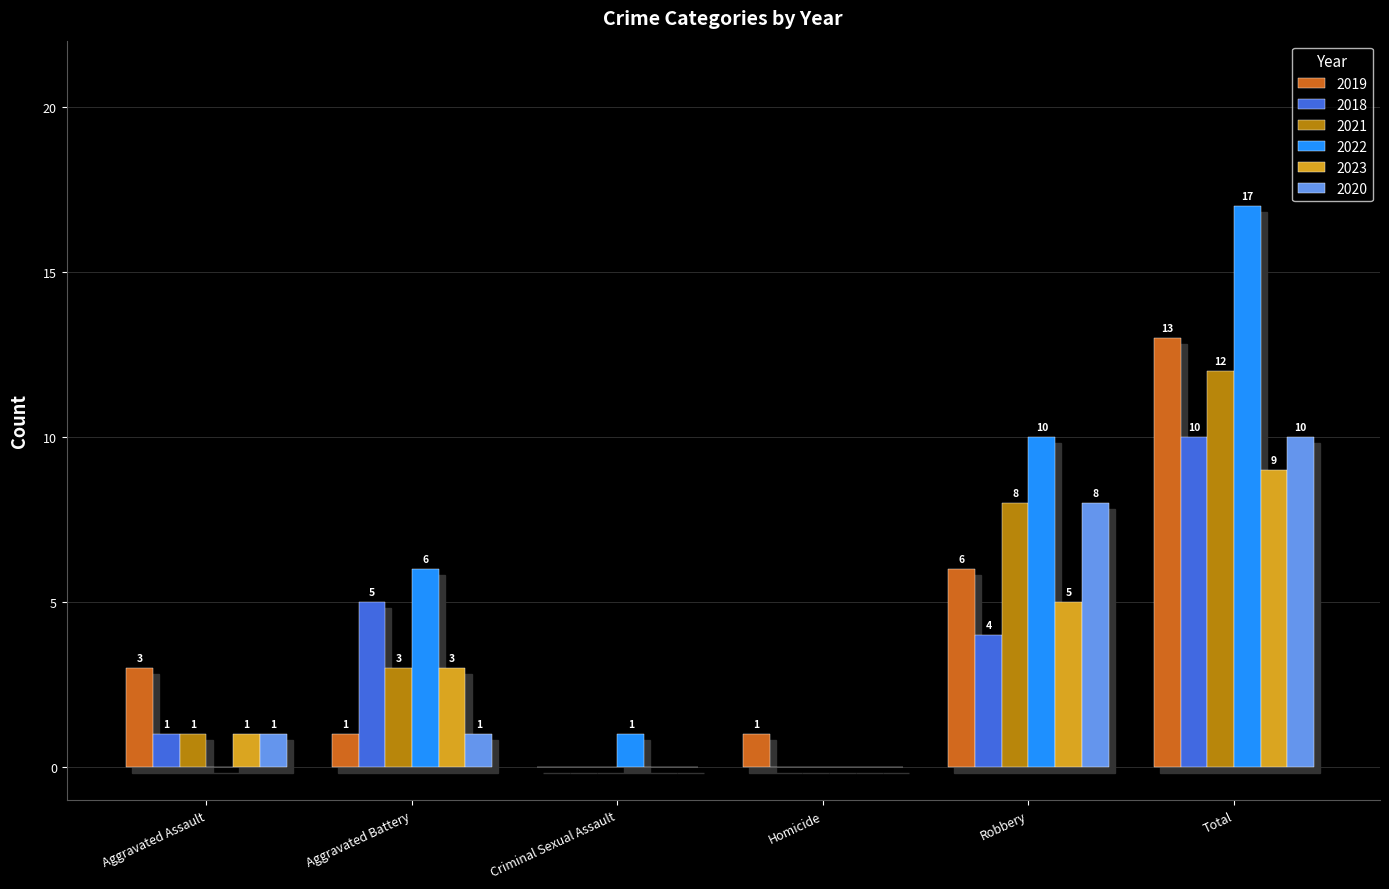

Which series changed the most between Aggravated Battery and Robbery?

2020